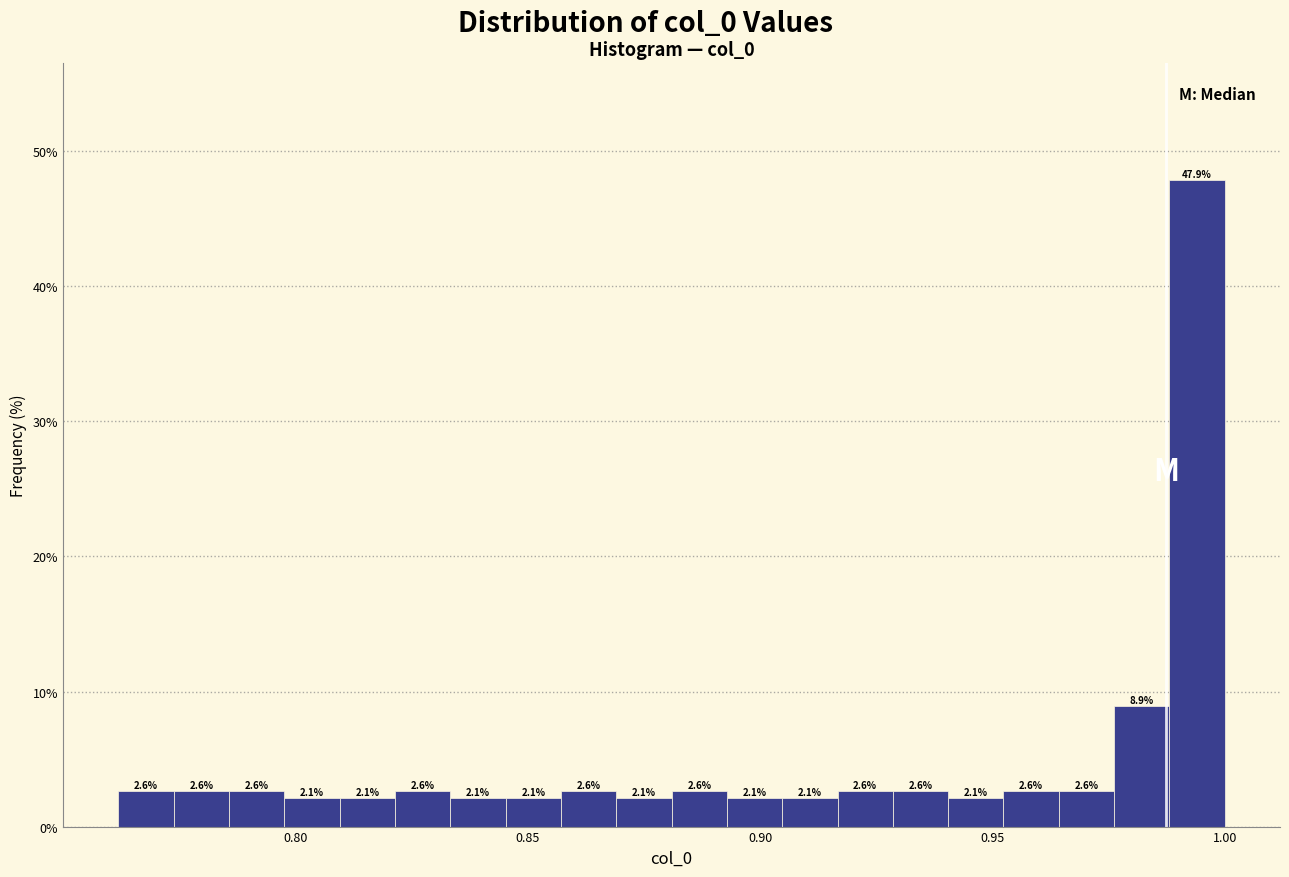

Around what value on the x-axis is the tallest bar? Give the approximate position of its centre, as read against the axis.

0.995